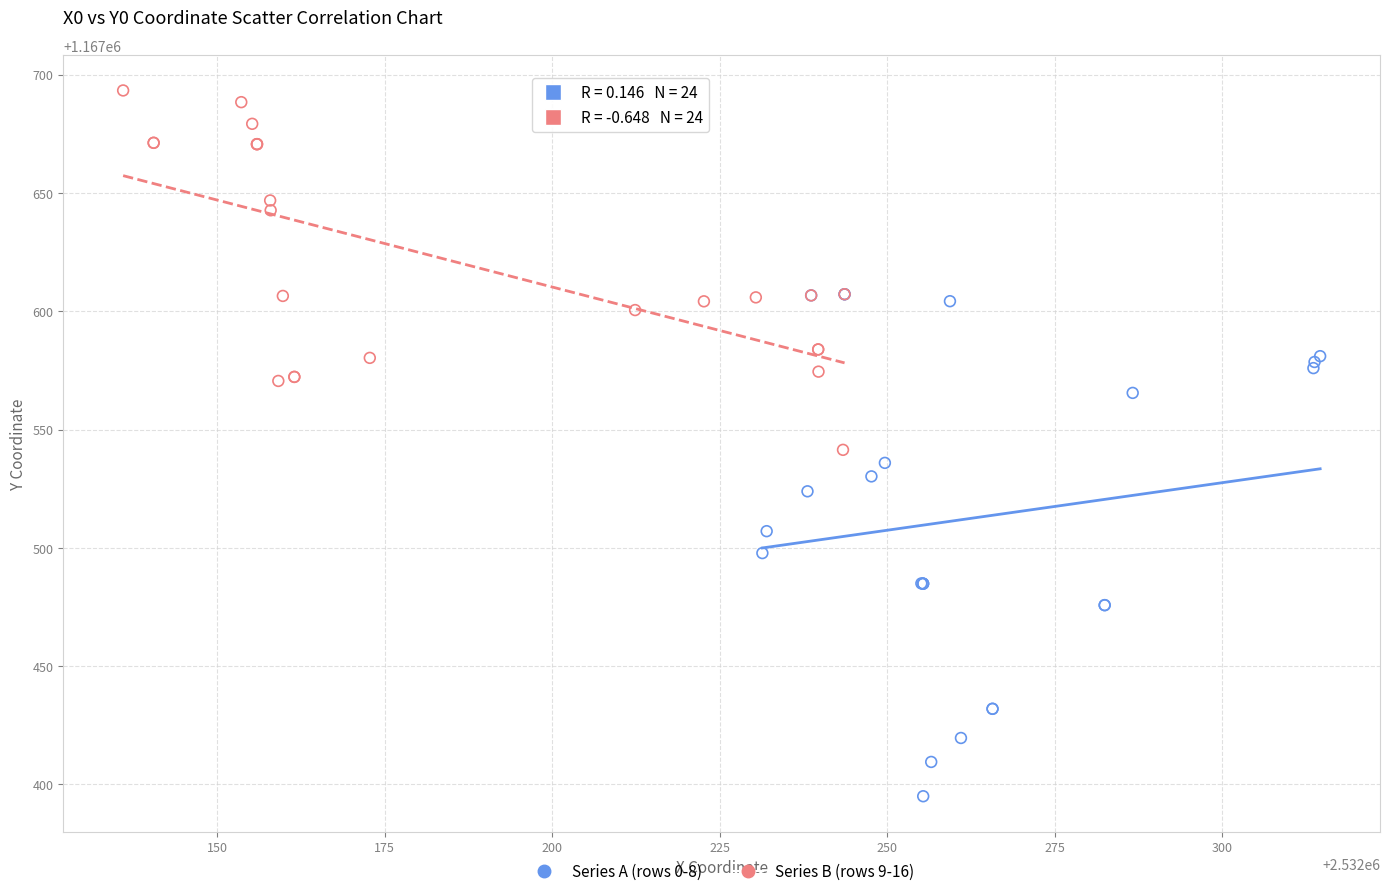

What are all the series names shown in the legend?

Series A (rows 0-8), Series B (rows 9-16)